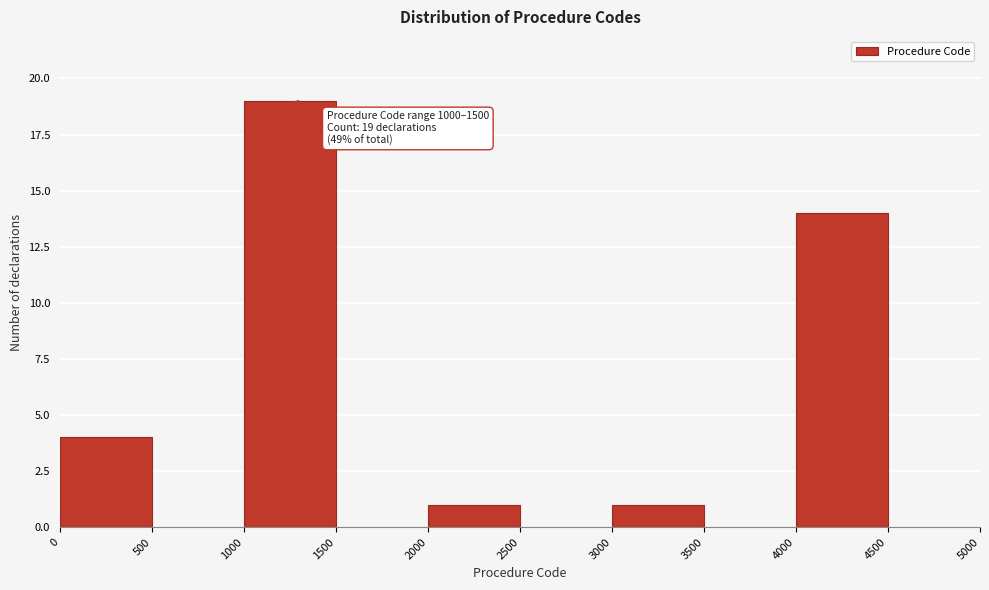

Which range on the x-axis has the tallest bar?

1000 to 1500